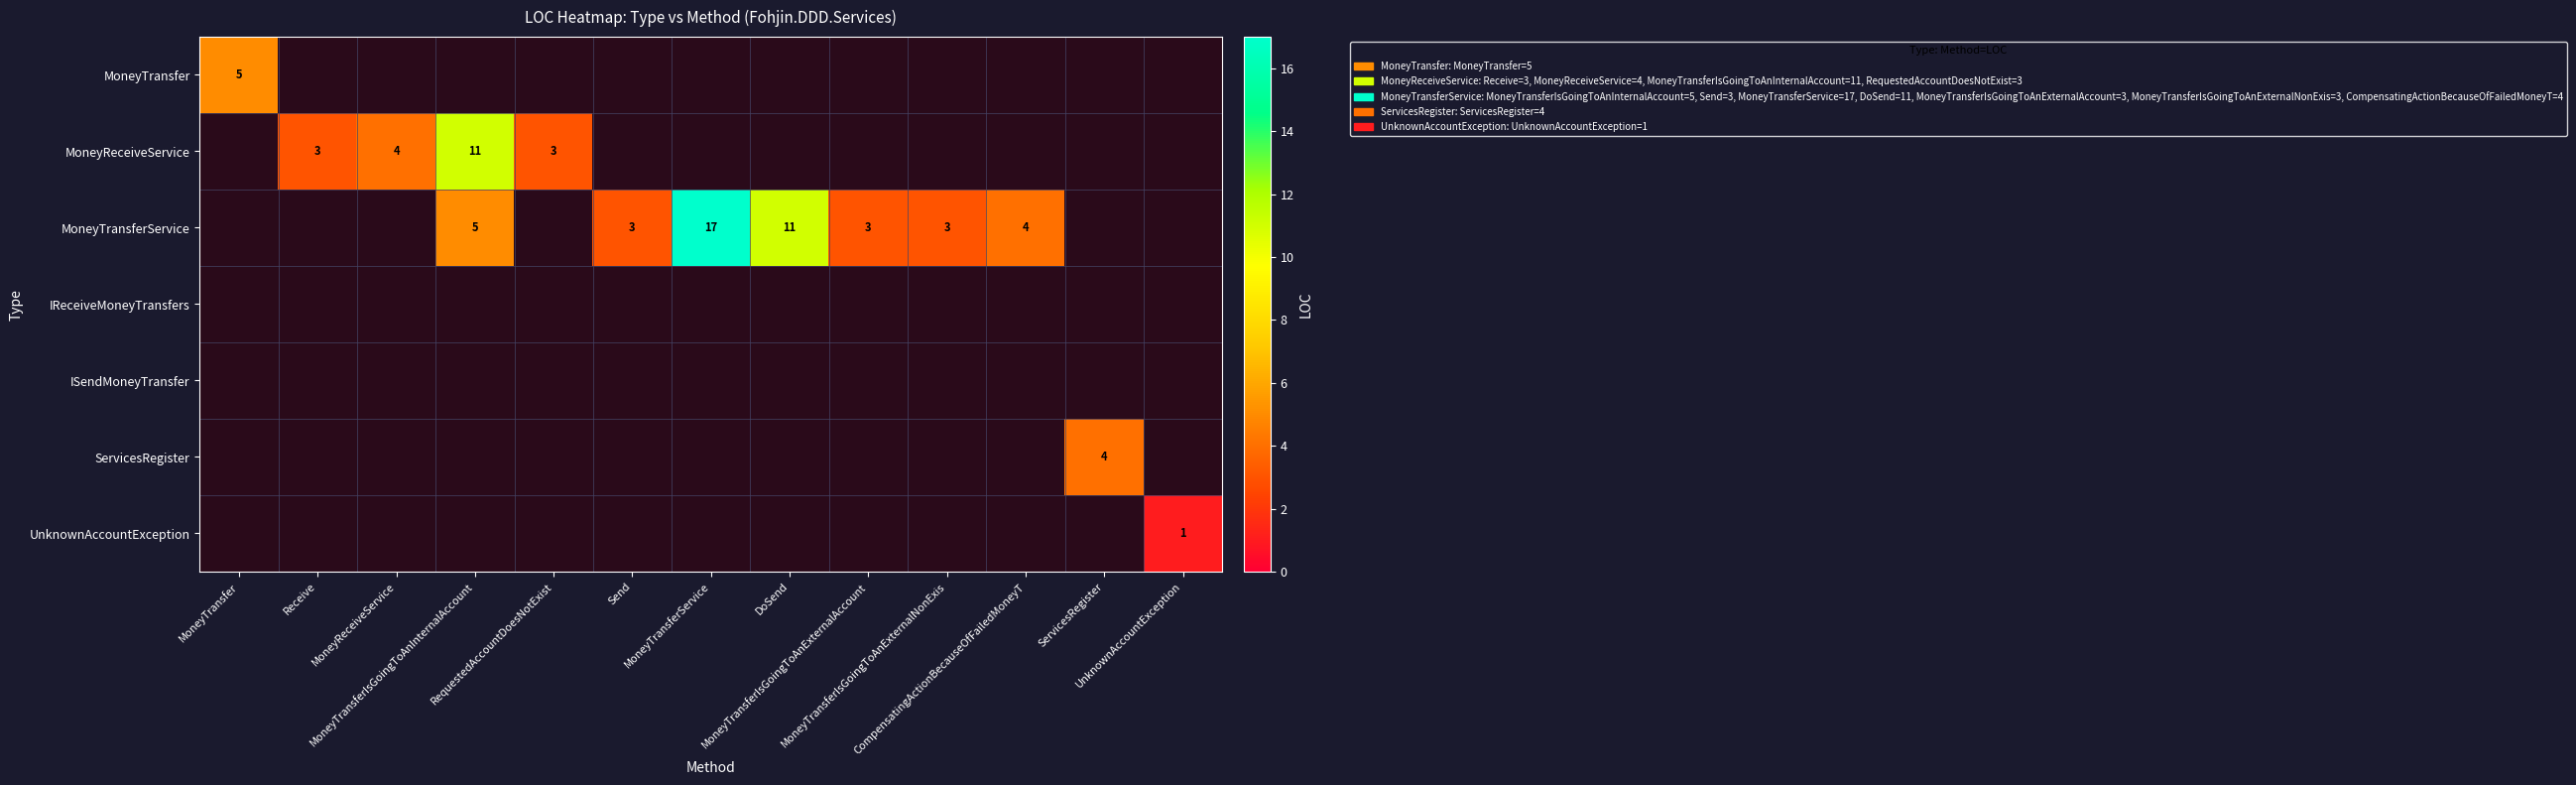

How many values in MoneyTransferService are above zero?

7